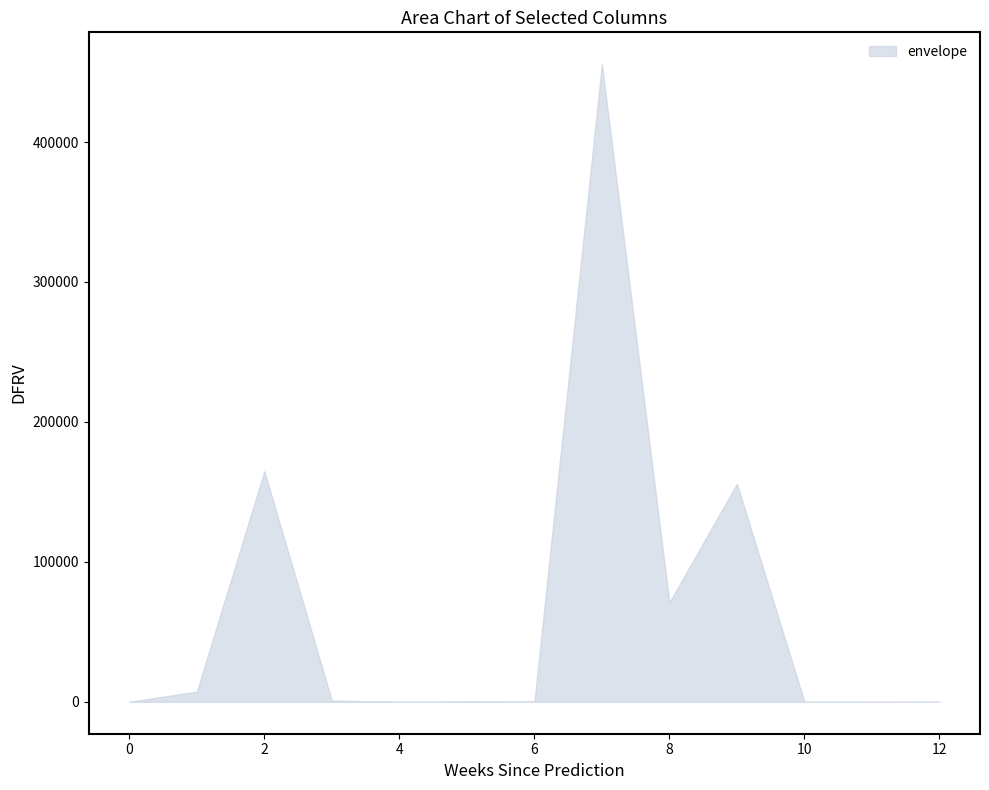

The value at 10 is 139340. True or false?

False